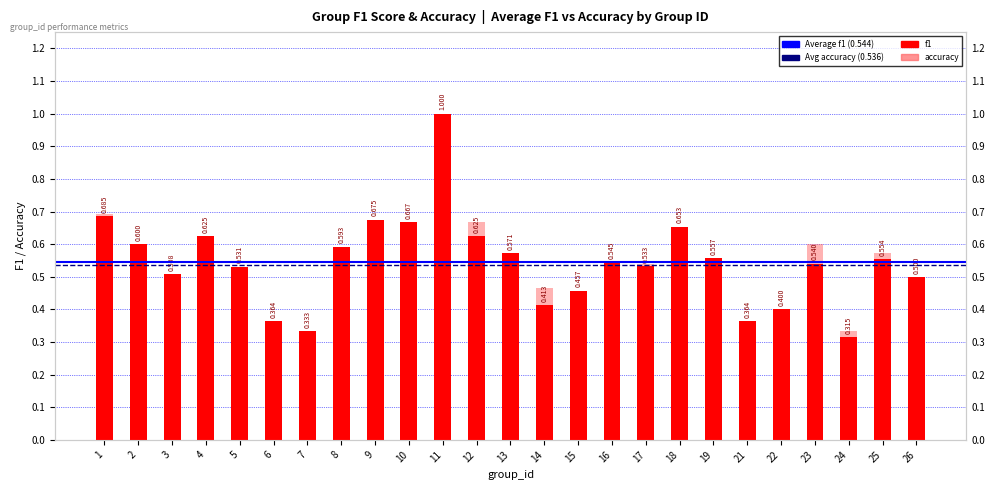

List the labels in order of accuracy value, smallest first.

7, 24, 6, 21, 15, 22, 19, 14, 3, 5, 10, 26, 17, 16, 13, 25, 8, 2, 23, 4, 18, 9, 12, 1, 11